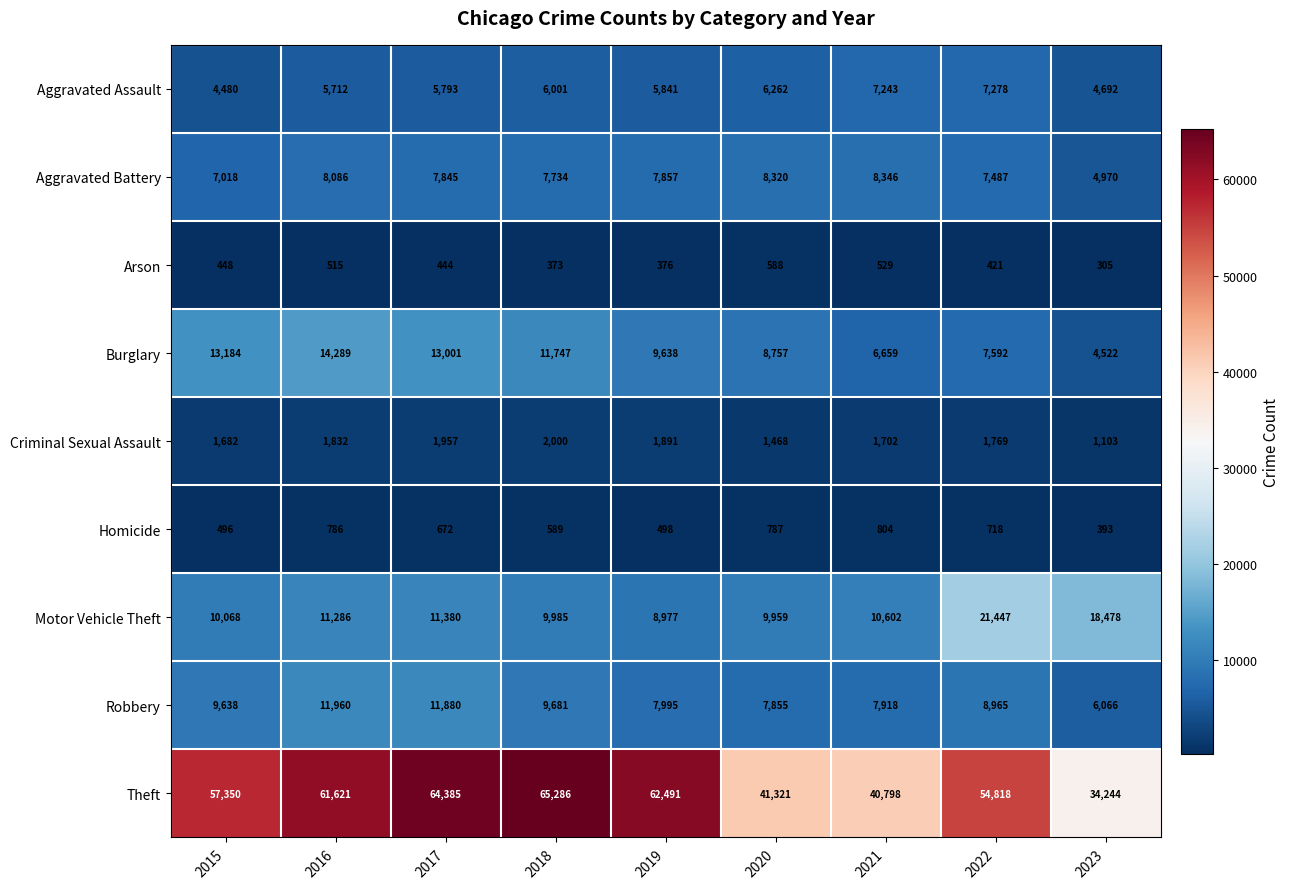

The value of Aggravated Assault at 2020 is 2056. True or false?

False